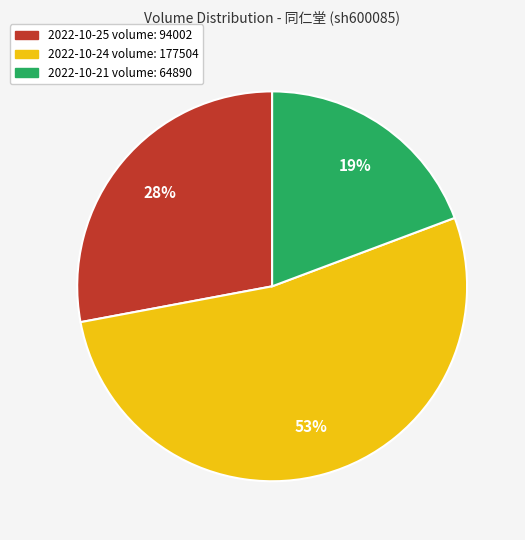

To the nearest percent, what is the average slice percentage?

33%